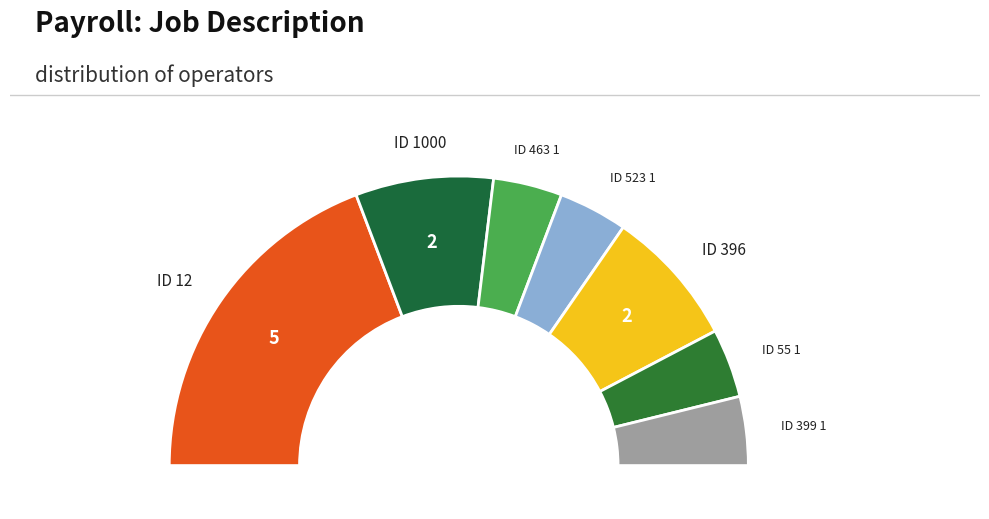

Which slice is the smallest?

463